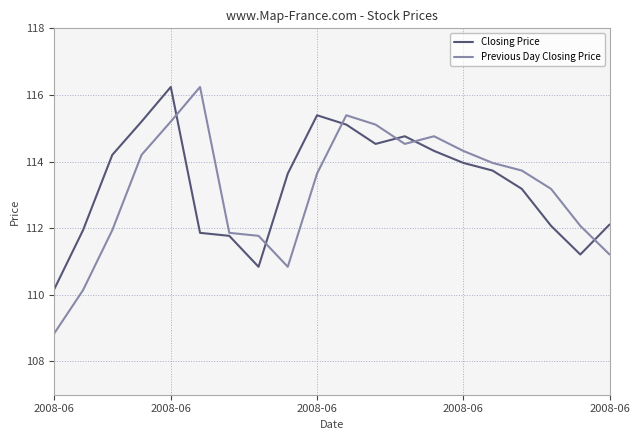

Which series has the largest total across all categories?

Closing Price